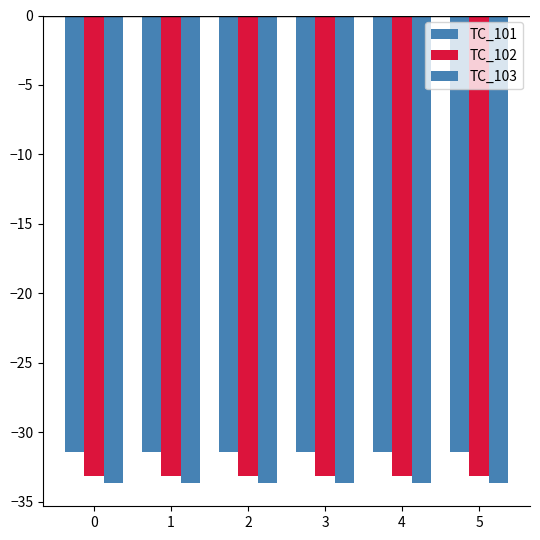

How many data points does each series have?

6